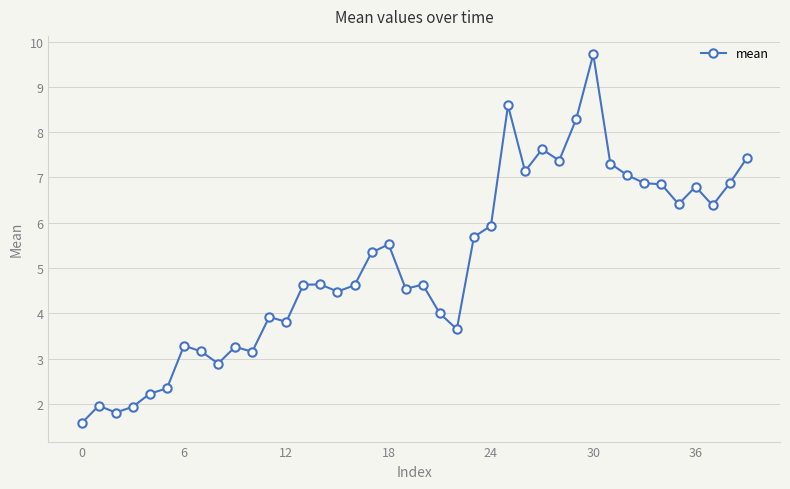

Does the chart have visible grid lines?

Yes